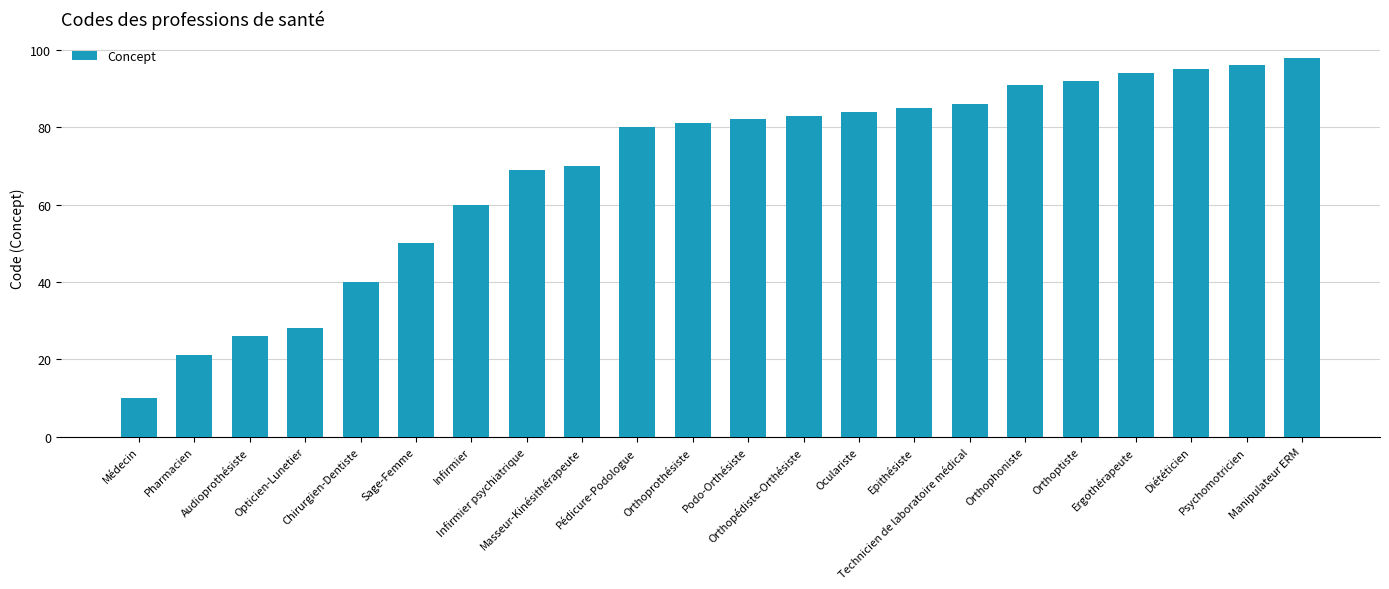

Approximately how many times larger is the value at Epithésiste compared to Sage-Femme?

1.7